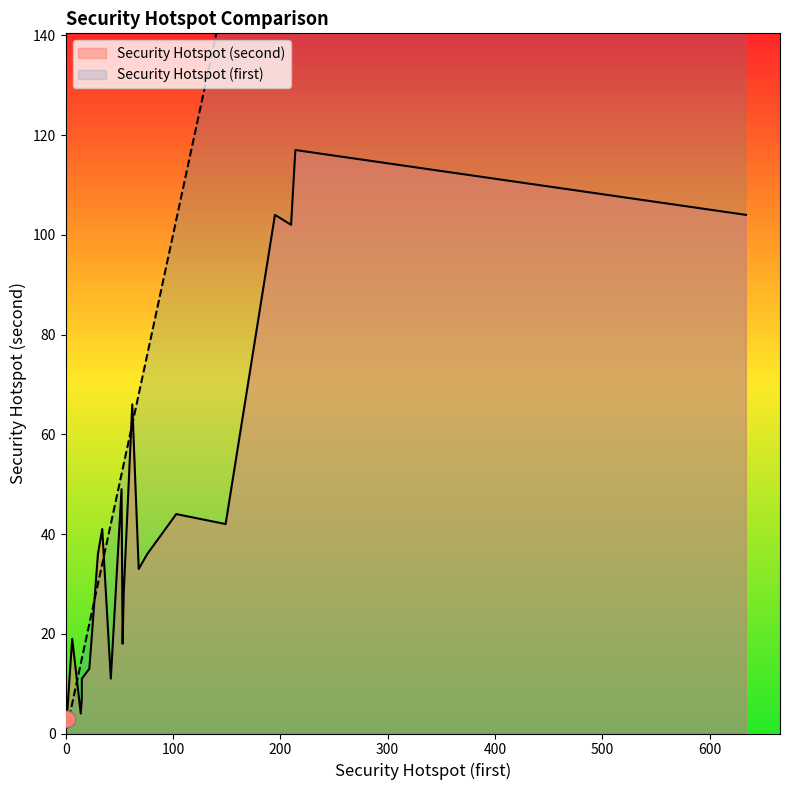

The Security Hotspot (first) series shows 117 at angular-ipex-business. True or false?

False